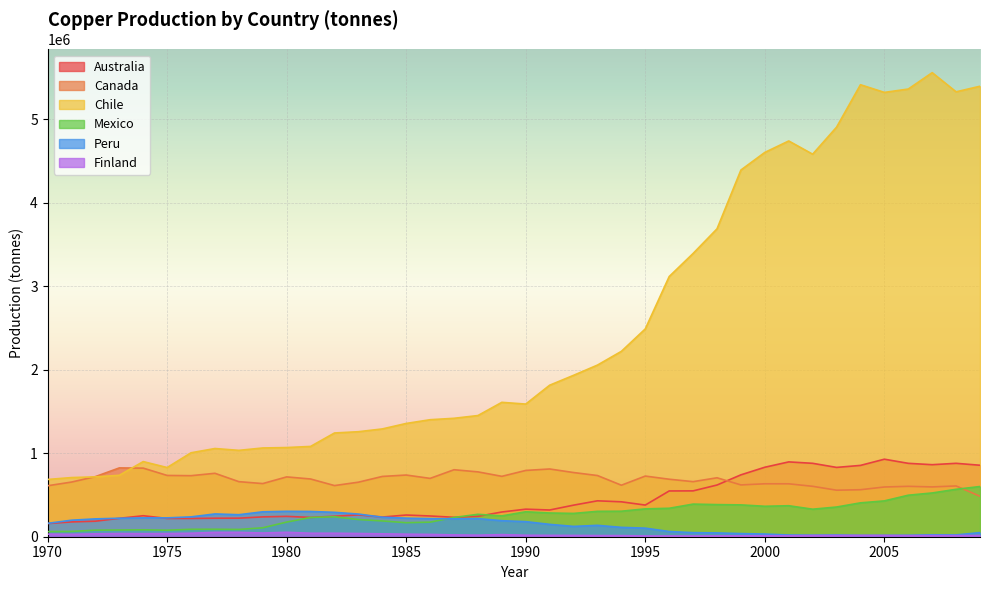

What are all the series names shown in the legend?

Australia, Canada, Chile, Mexico, Peru, Finland